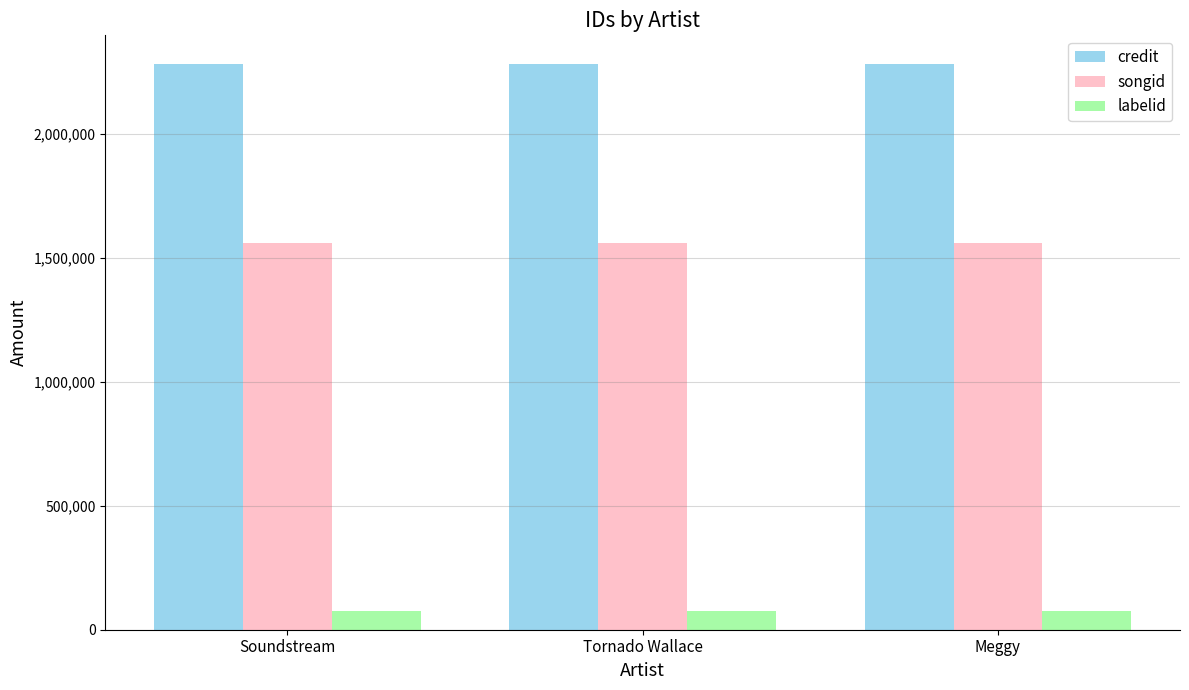

Reading left to right, transcribe all the data shown in this chart.

credit: 2284939	2284939	2284939
songid: 1560286	1560286	1560286
labelid: 77190	77190	77190